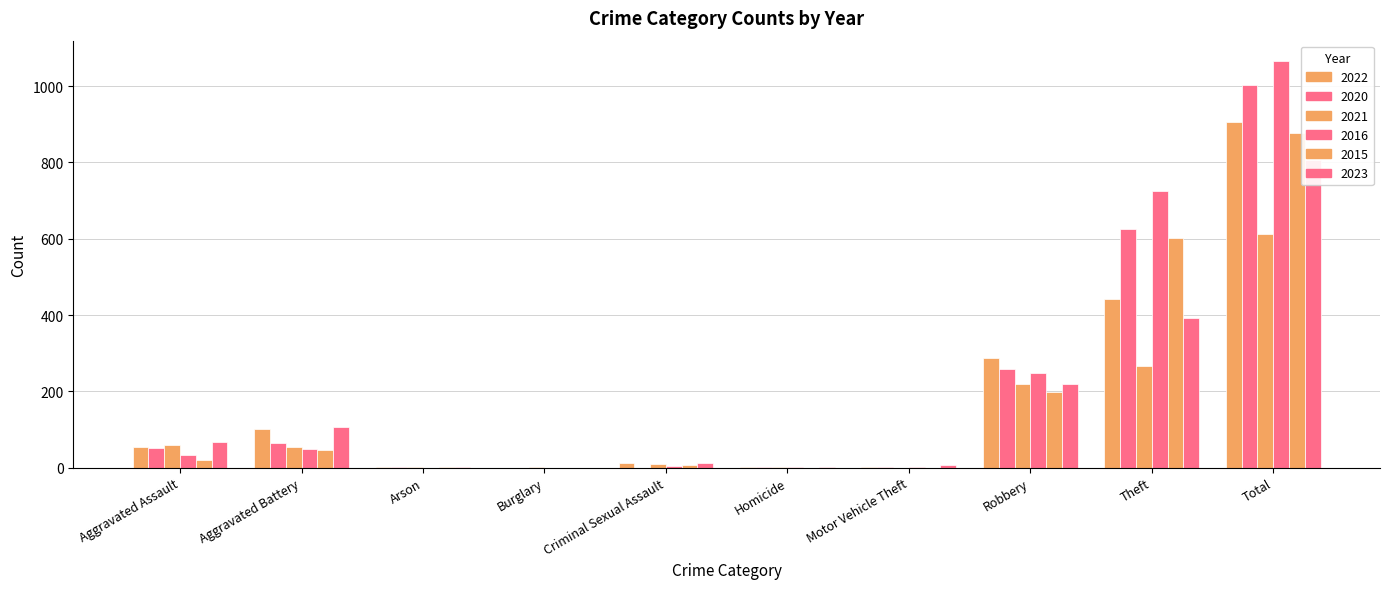

Between Motor Vehicle Theft and Theft, which series saw the biggest shift?

2016